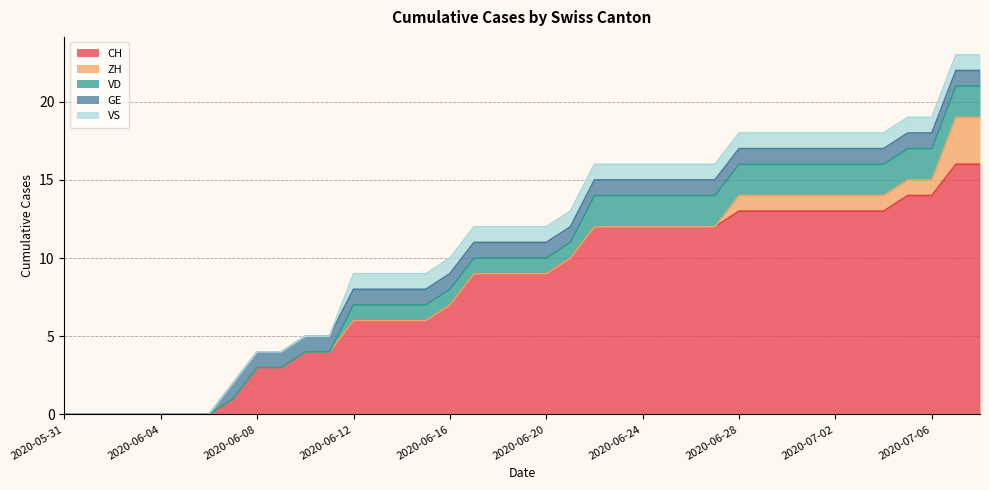

At which label does CH reach its peak?

2020-07-07